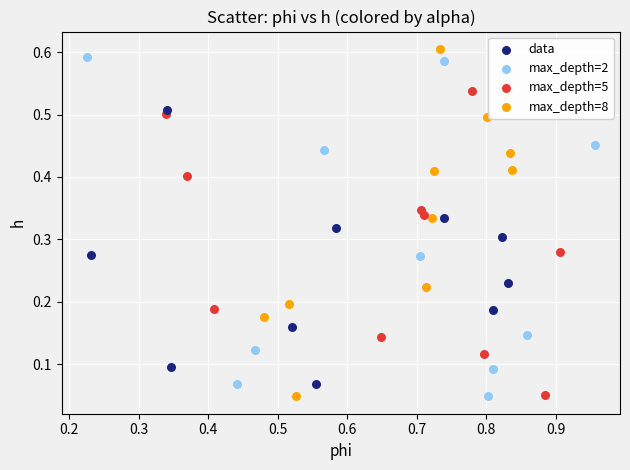

What are all the series names shown in the legend?

data, max_depth=2, max_depth=5, max_depth=8